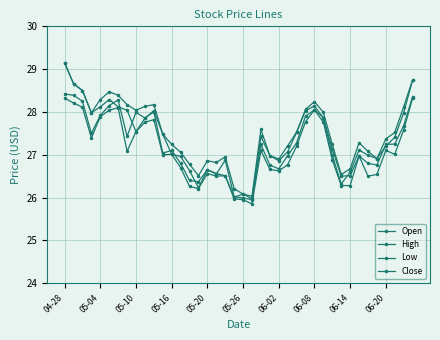

What is the value of the Close point at the 17th from the left?

26.6